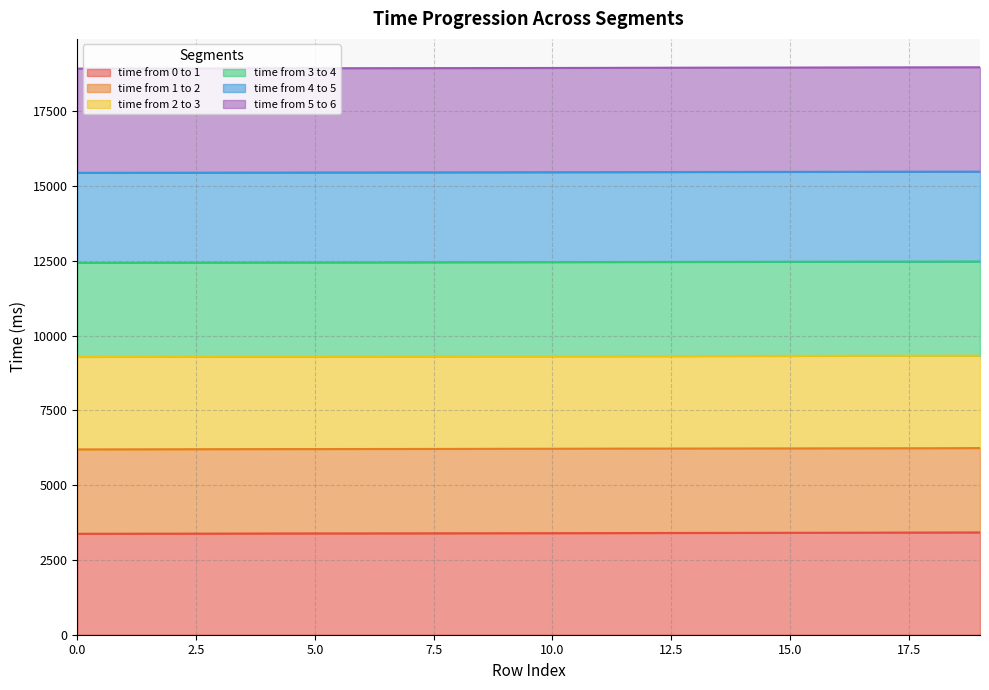

What is the difference between the time from 2 to 3 values at 7 and 16?

19